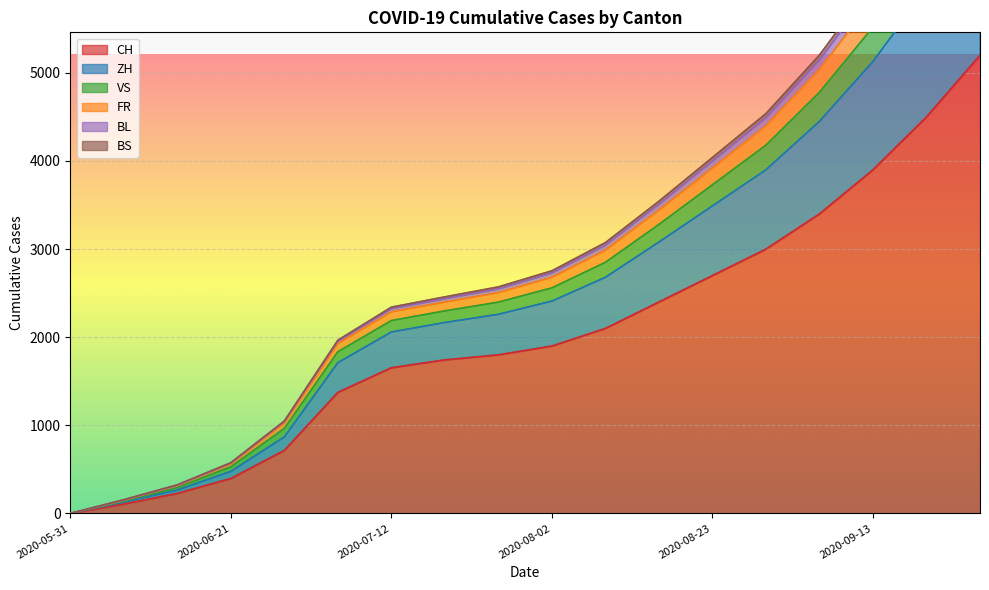

At which label is BL closest to 3720?

2020-08-23